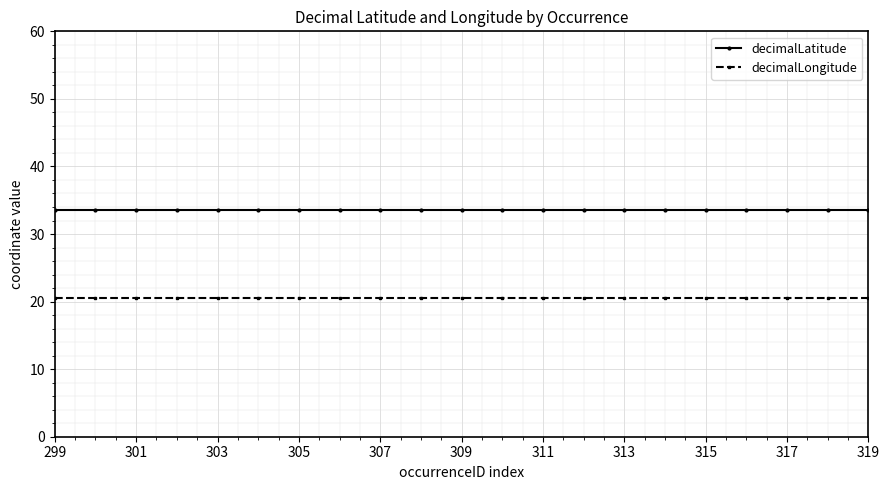

True or false: decimalLongitude and decimalLatitude cross at least once.

False